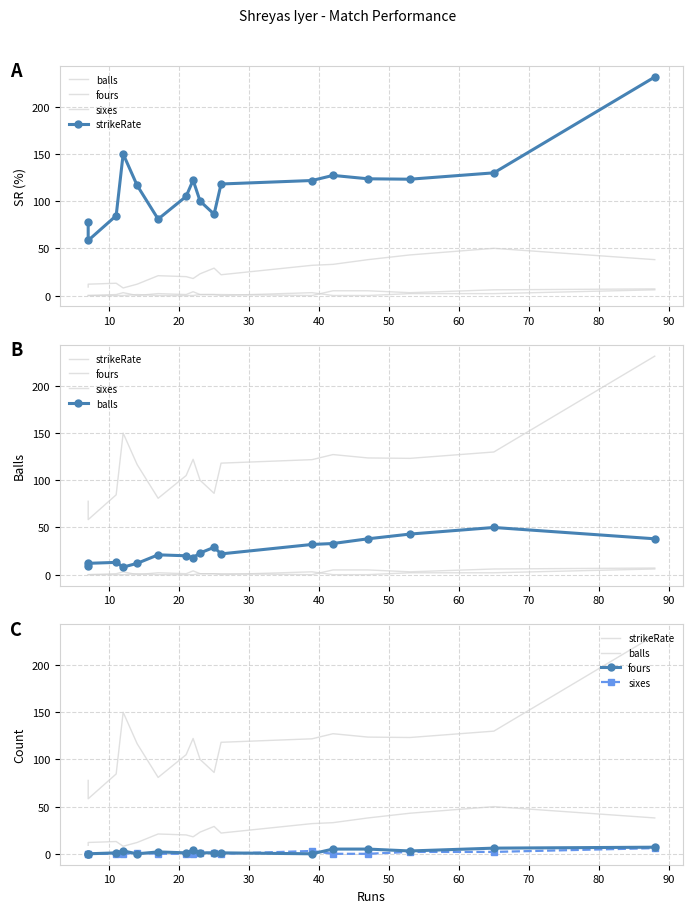

Does the chart have visible grid lines?

Yes